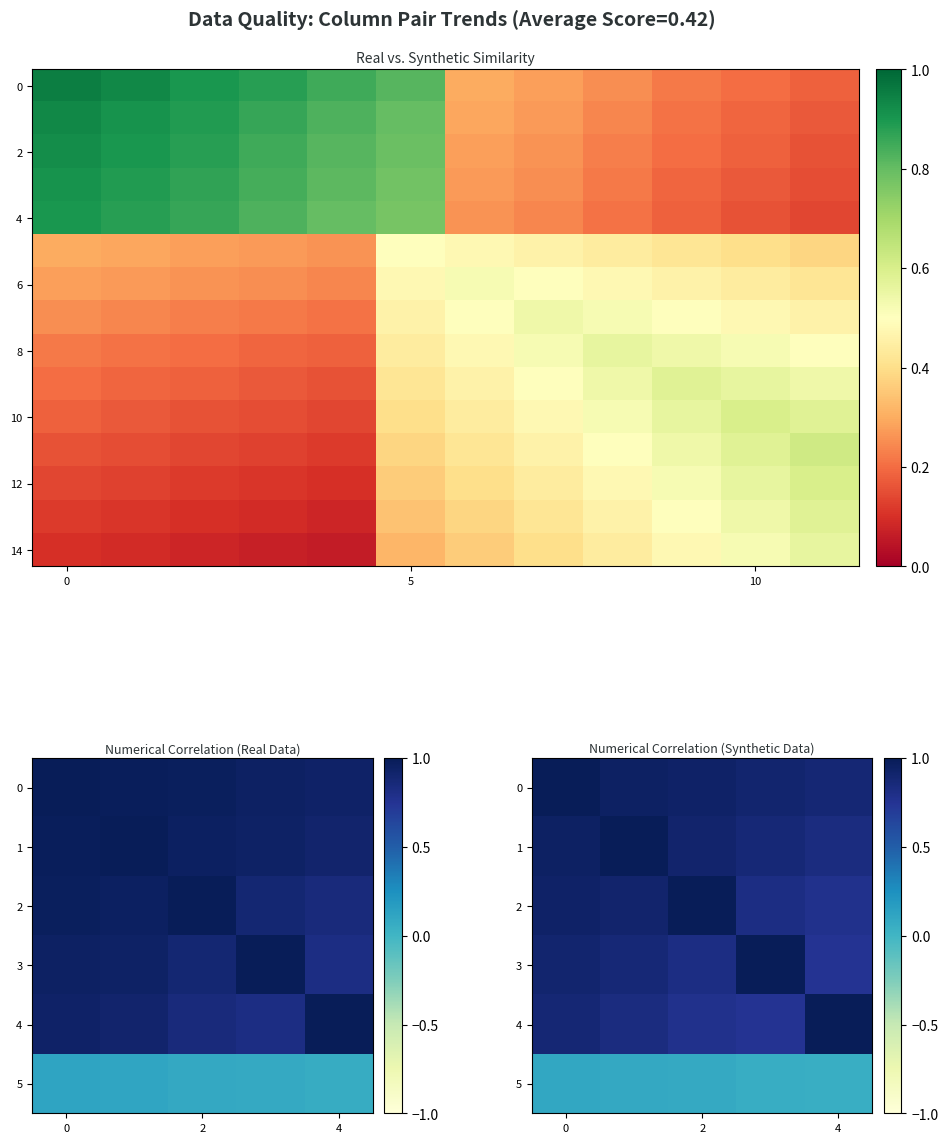

Is the value of r4 at 3 greater than the value of r0 at 4?

No